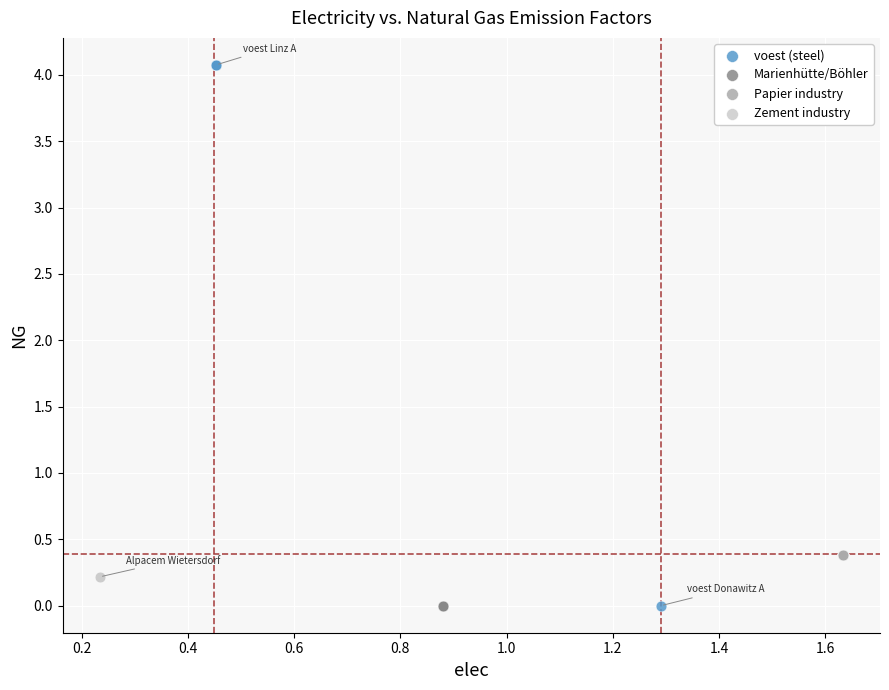

Which series reaches the maximum Y coordinate?

voest (steel)